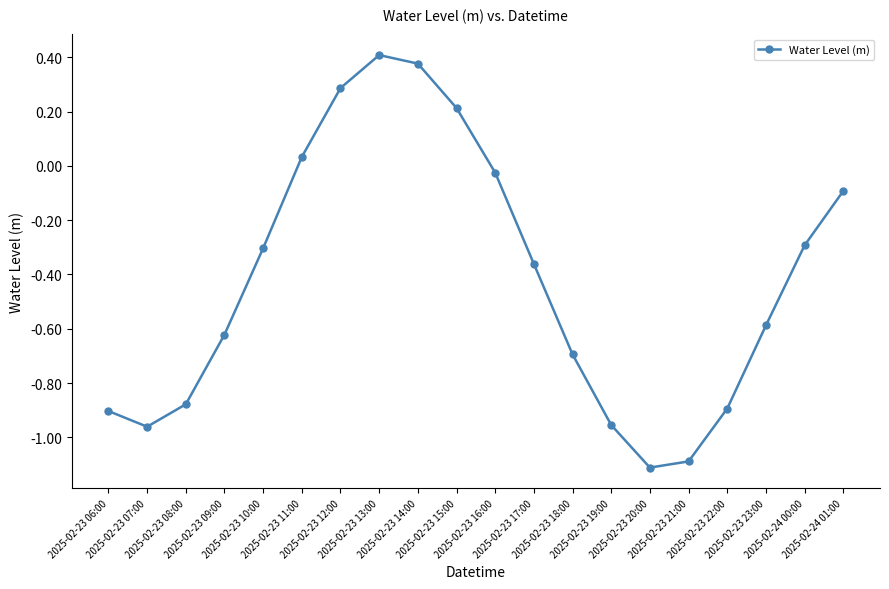

What is the sum of all values?

-8.5